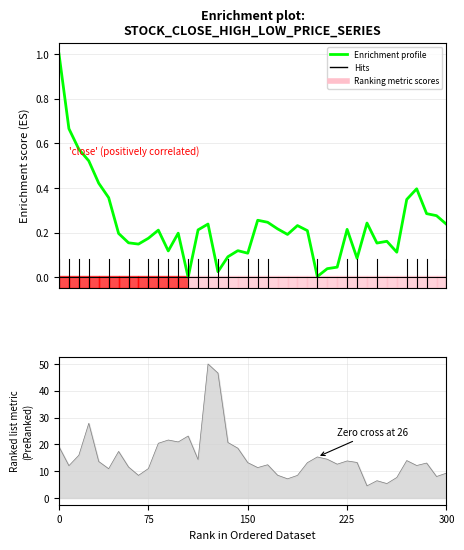

How many points are higher than both their immediate neighbors (excluding endpoints)?

10